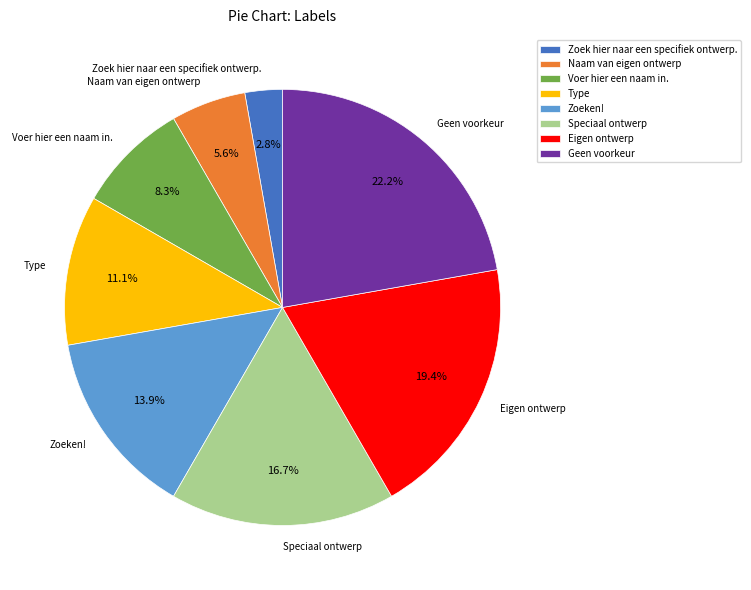

What percentage is the Voer hier een naam in. slice, to the nearest percent?

8%